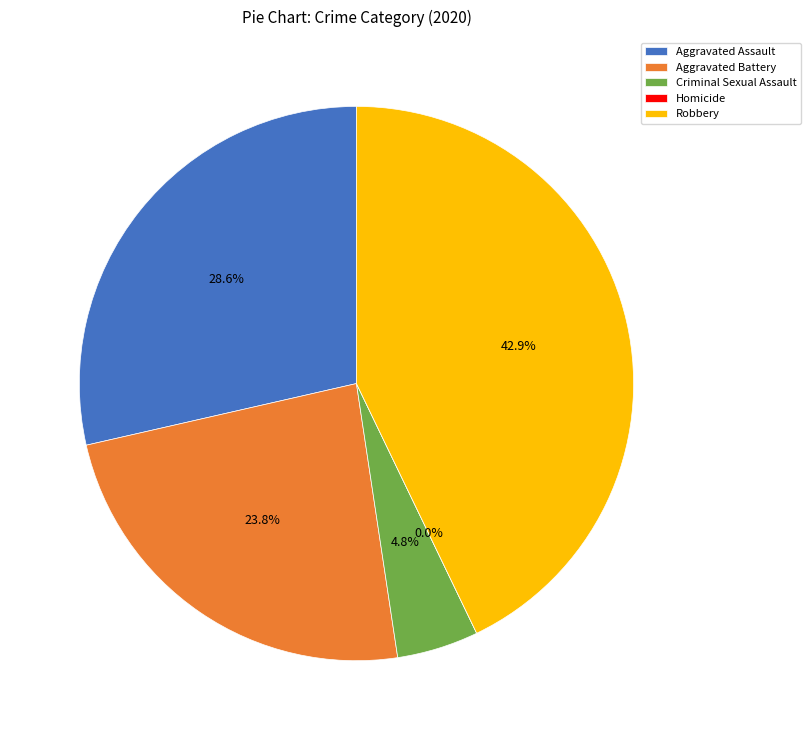

To the nearest percent, what is the difference between the Homicide and Aggravated Assault slice percentages?

29%